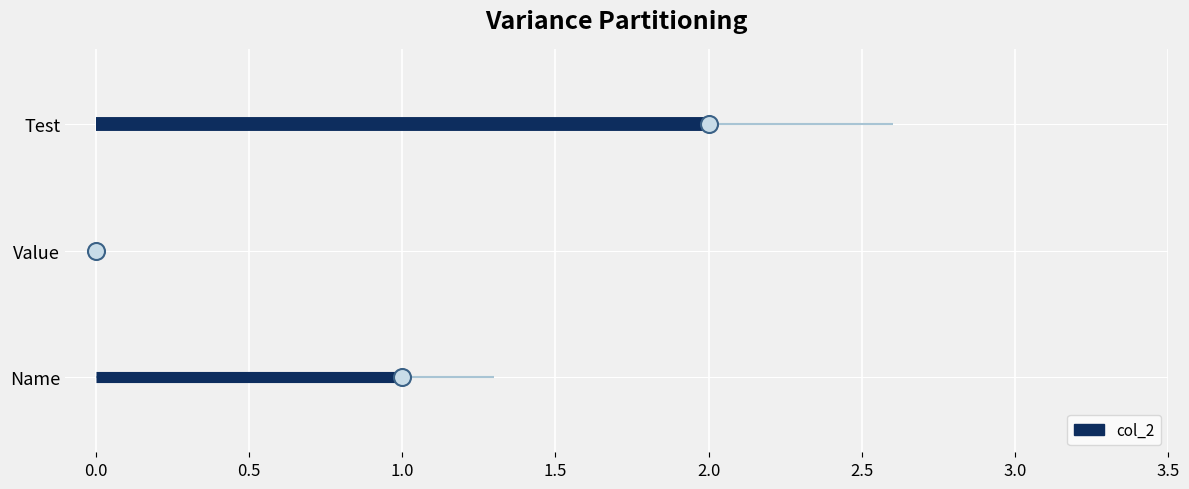

What is the change in value from Name to Test?

+1